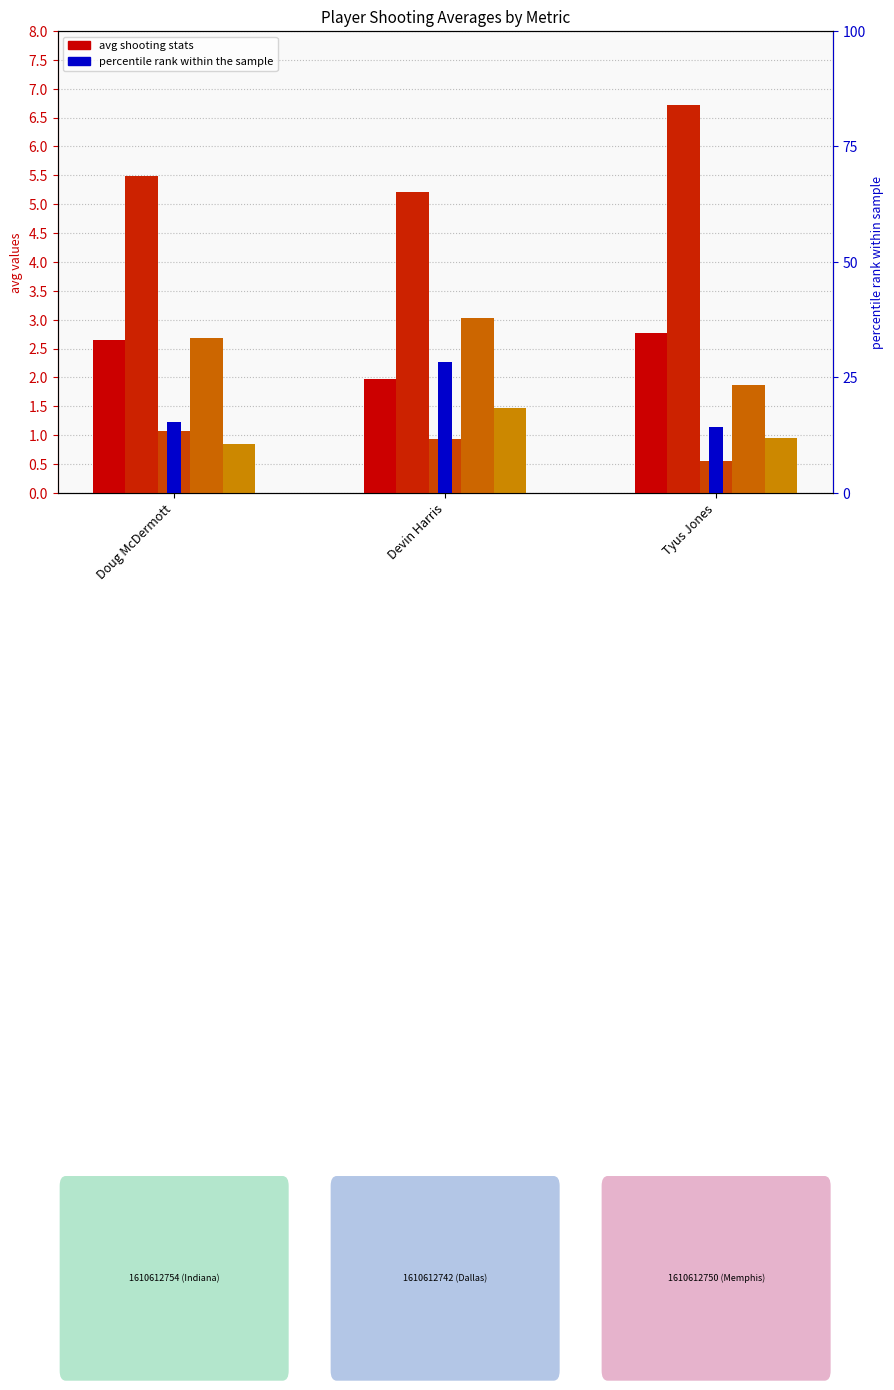

Between Doug McDermott and Devin Harris, which is larger?

Doug McDermott